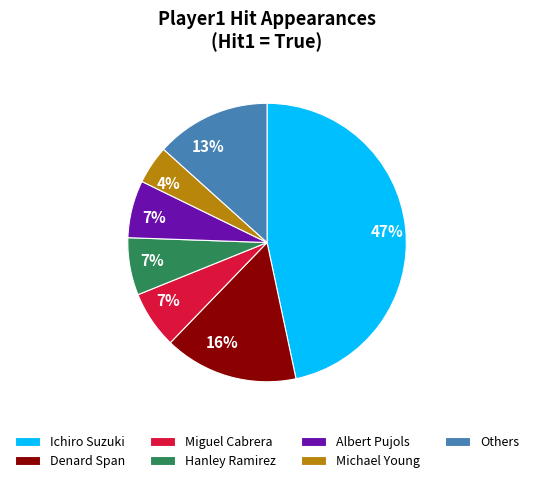

The Denard Span slice represents 16% of the pie. True or false?

True